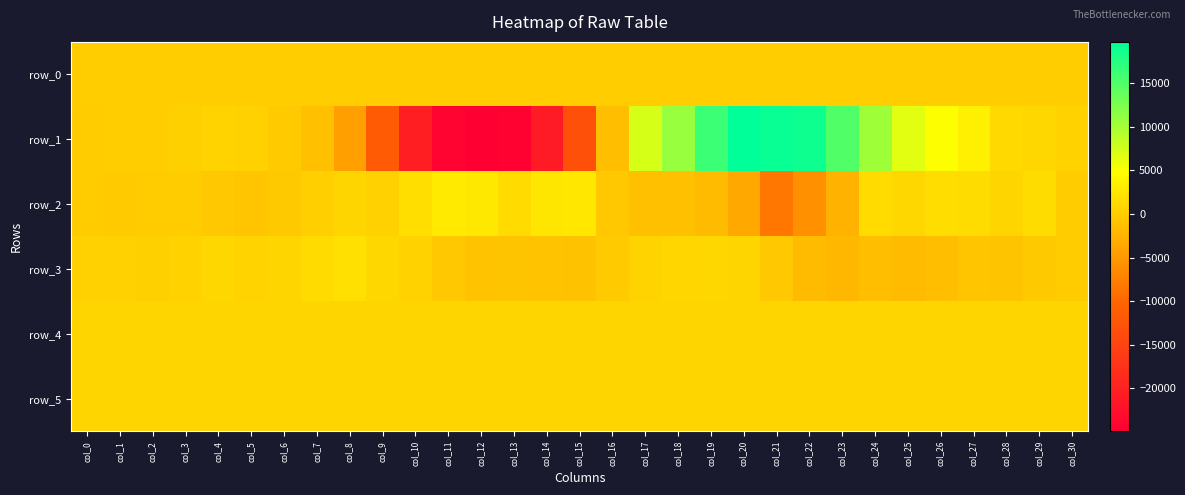

What is the difference between the second highest and minimum values in the row_0 series?

1.5